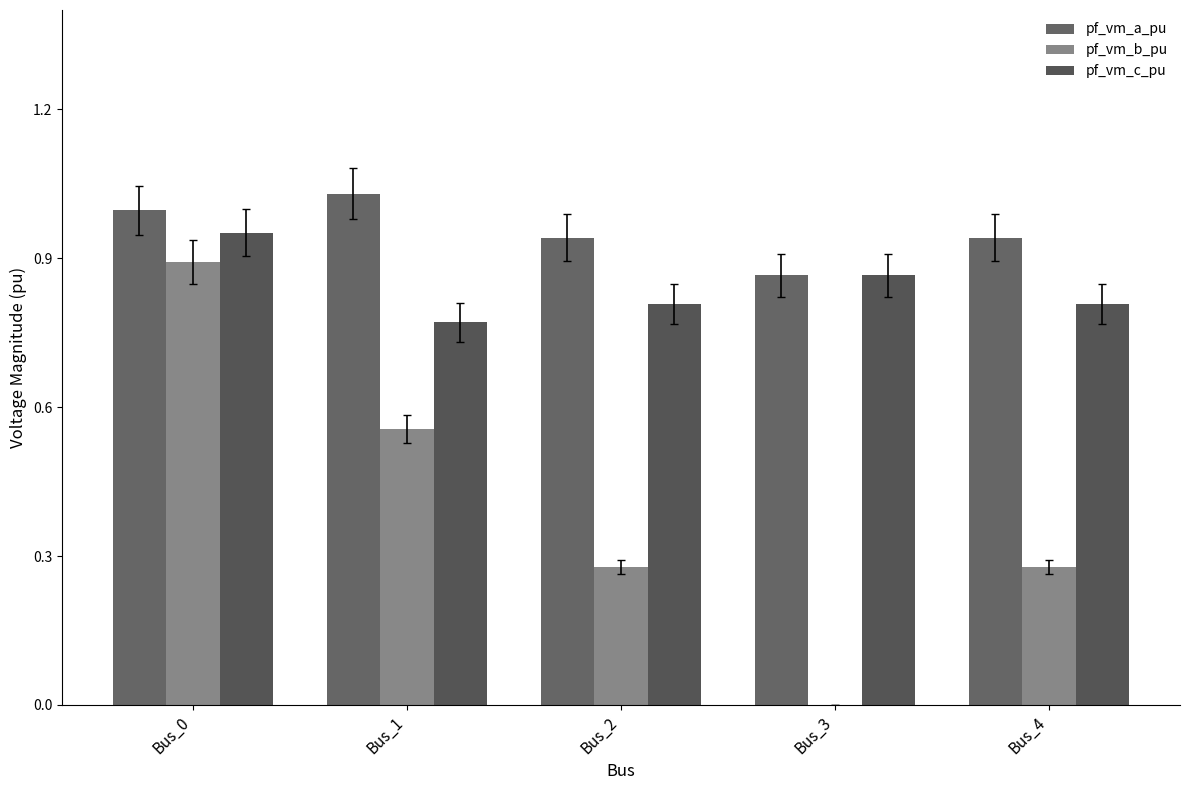

Which series has the widest spread of values?

pf_vm_b_pu